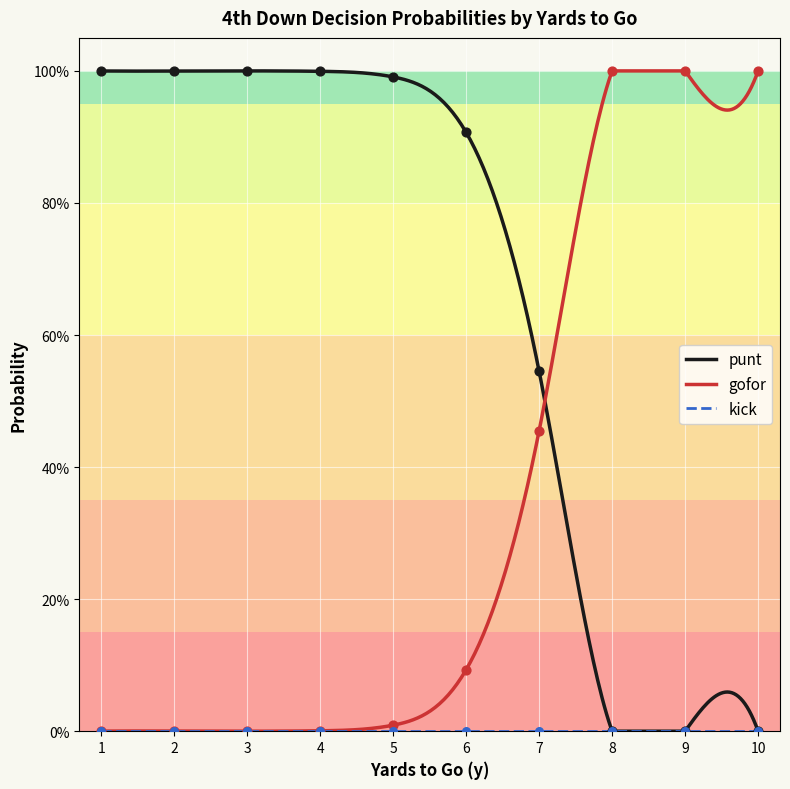

Which series reaches the maximum Y coordinate?

punt